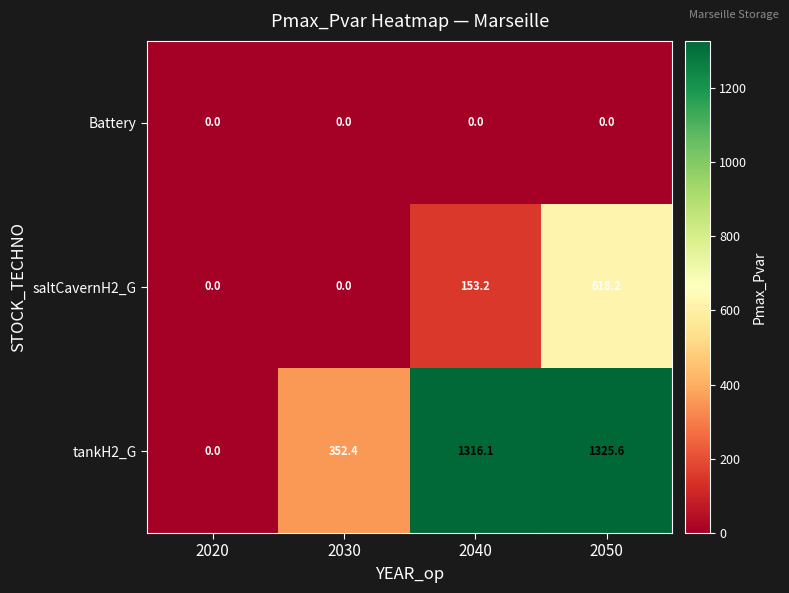

At which label is tankH2_G closest to 662?

2030